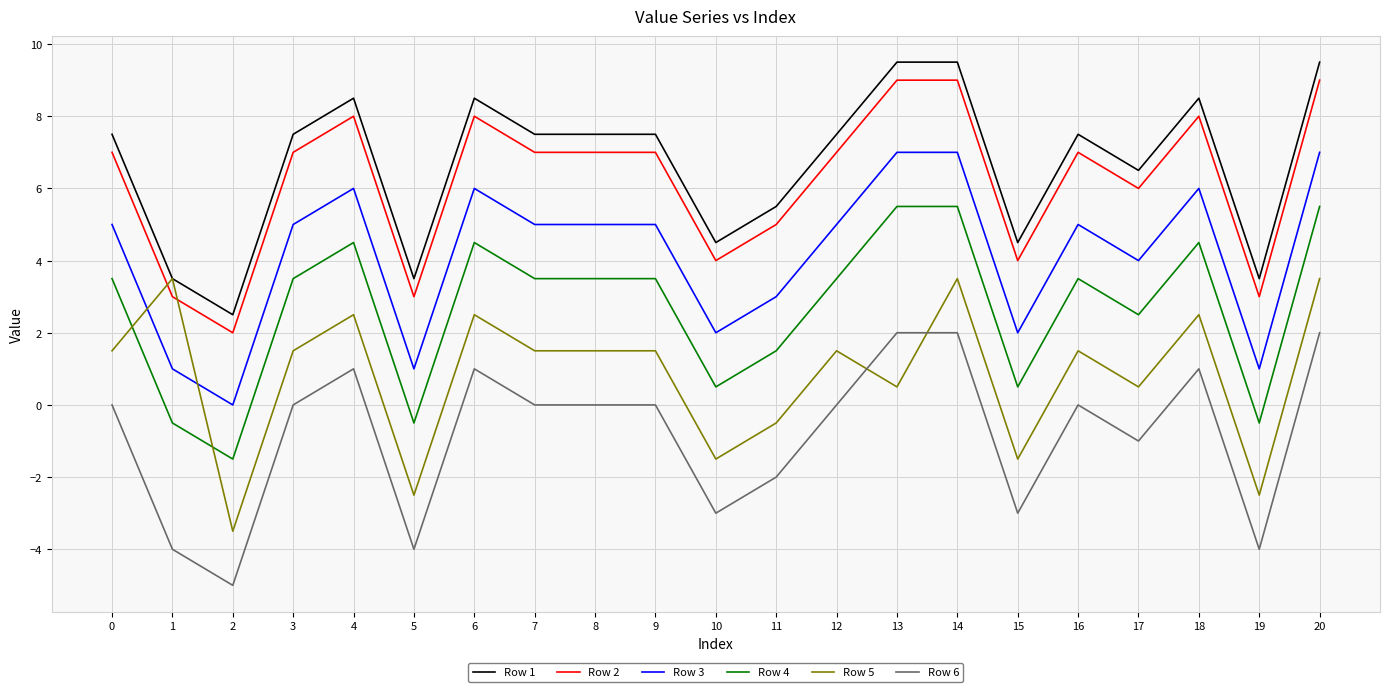

At which category does Row 3 reach its first local valley?

2